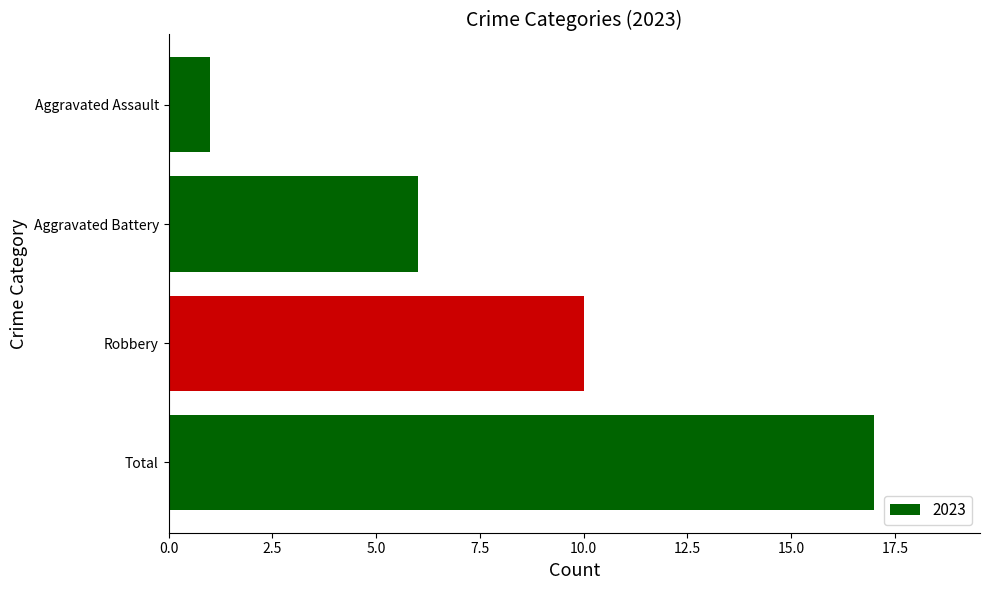

The value at Aggravated Battery is 6. True or false?

True